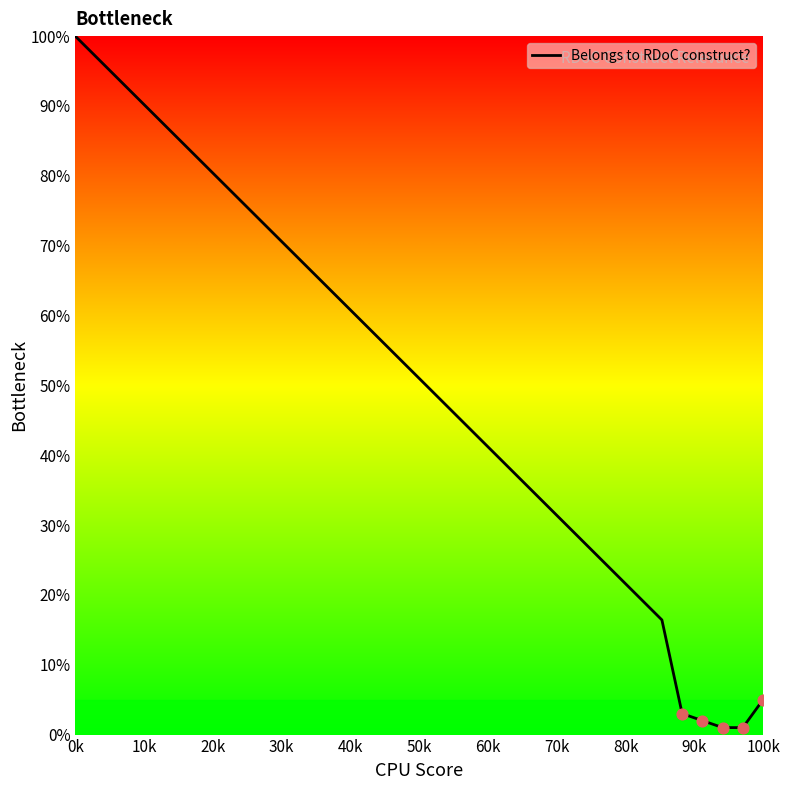

What is the maximum value shown in the chart?

100.0